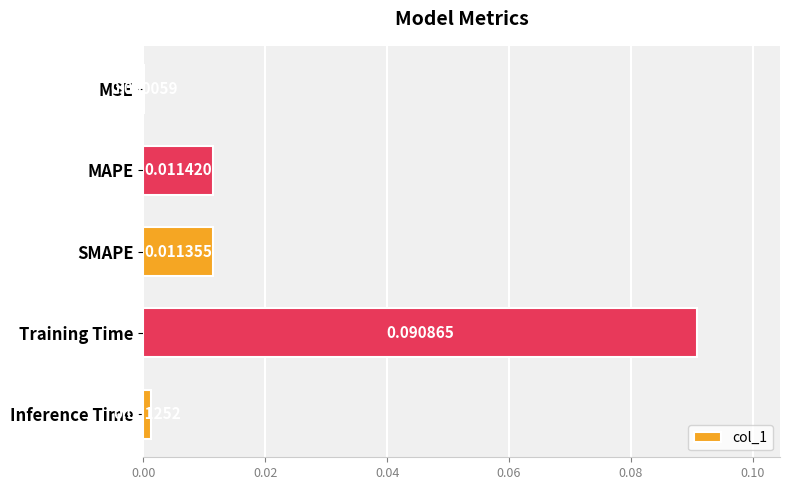

Between Training Time and MSE, which is larger?

Training Time